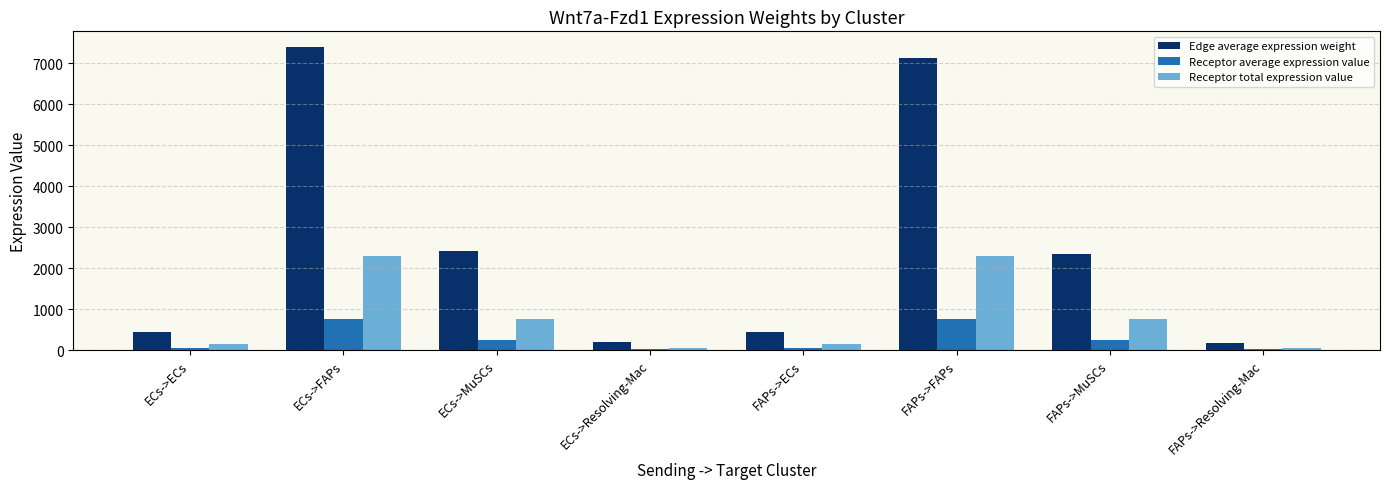

Which series changed the most between ECs->MuSCs and FAPs->Resolving-Mac?

Edge average expression weight